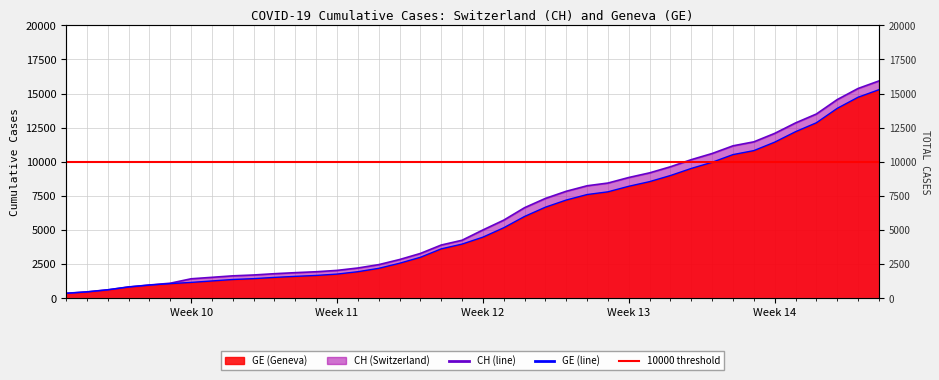

True or false: CH has more than 2 points higher than both neighbors.

False